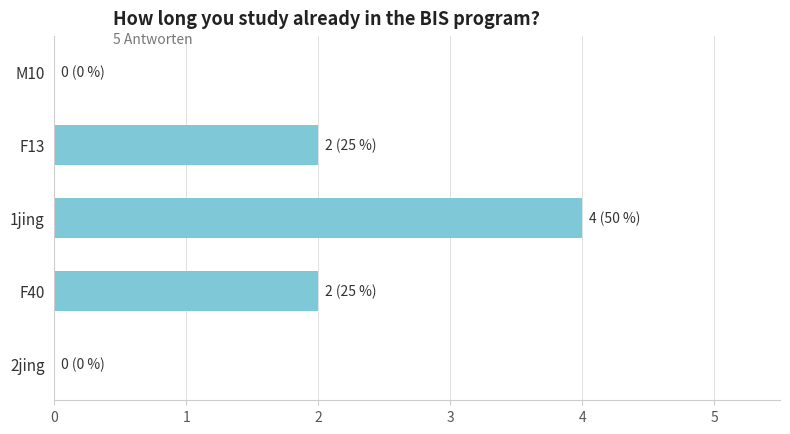

Are the bars grouped side by side (vs. stacked)?

No